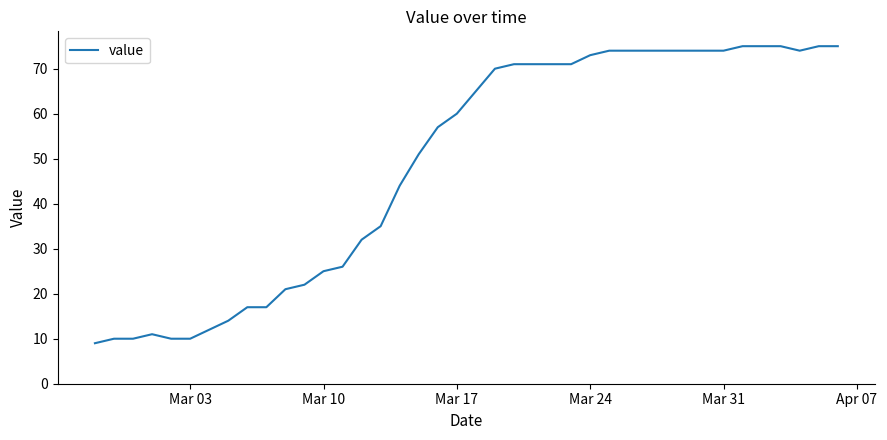

What is the minimum value shown in the chart?

9